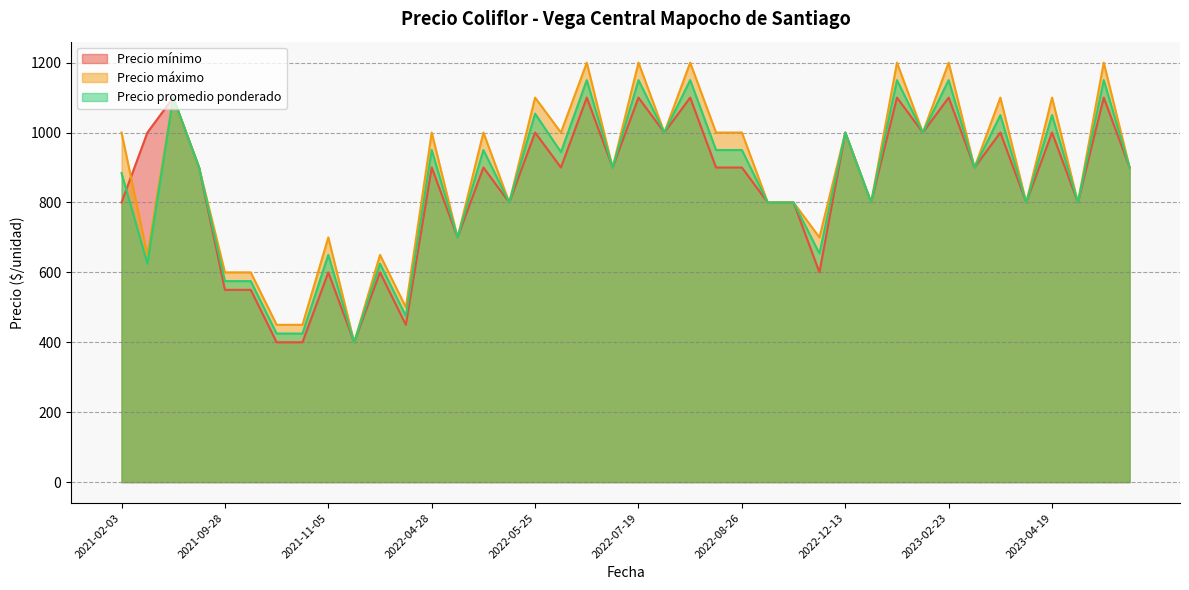

True or false: Precio mínimo has a value of 550 at 2021-09-28.

True